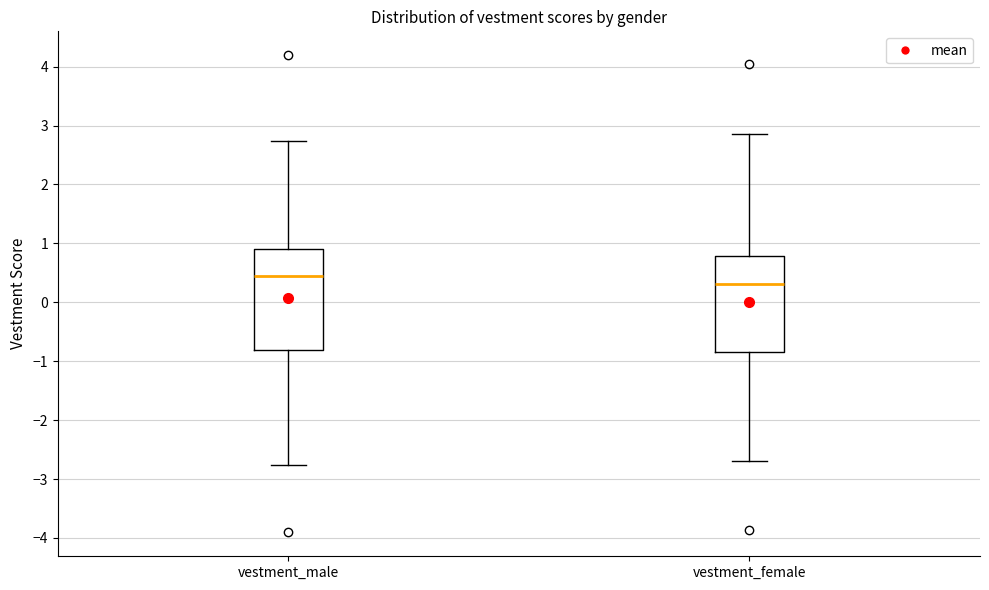

Reading left to right, read every box against the y-axis: the position of its median line, the range the box covers, and the ends of its whiskers. The values are not printed on the chart, so give them approximately, as read against the axis.

vestment_male: median 0.5, box -0.8 to 0.9, whiskers -2.8 to 2.7
vestment_female: median 0.3, box -0.8 to 0.8, whiskers -2.7 to 2.9